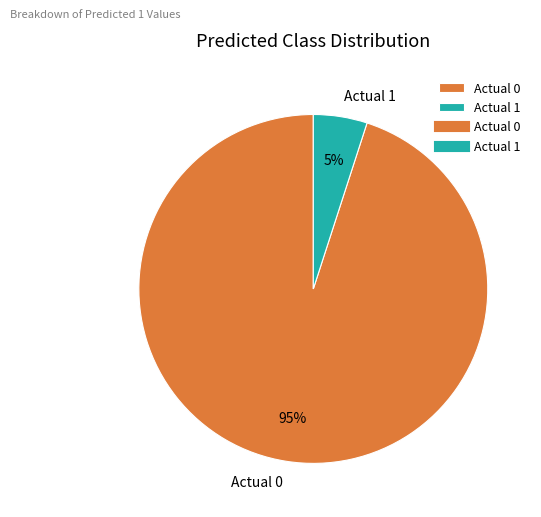

Do Actual 1 and Actual 0 together represent more than half of the pie?

Yes